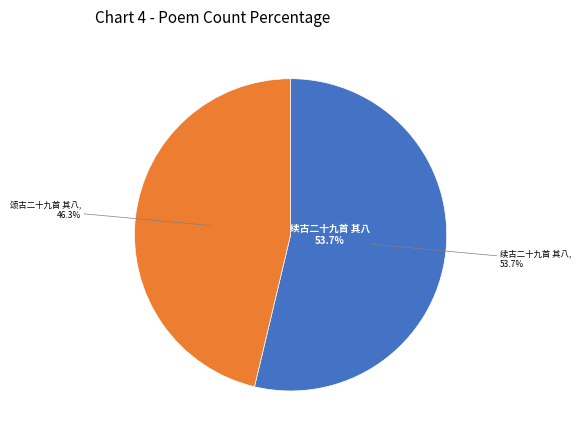

Which has a higher value, 续古二十九首 其八 or 颂古二十九首 其八?

续古二十九首 其八